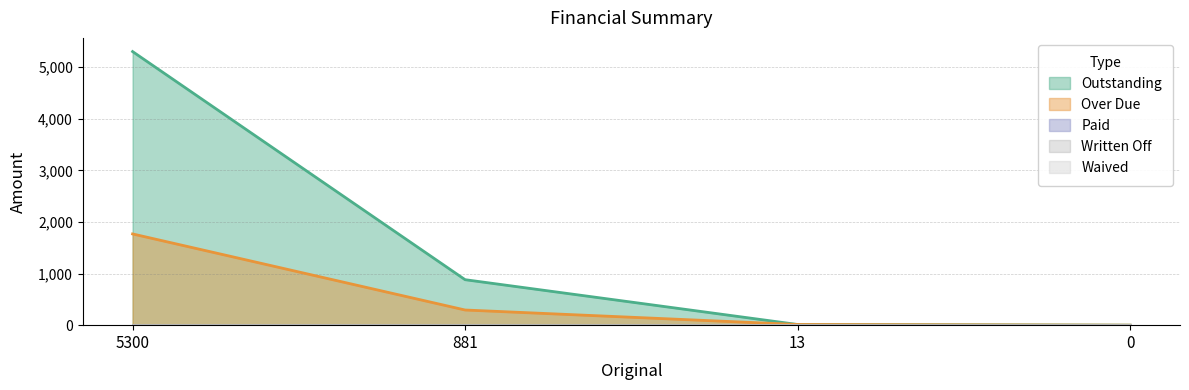

Which category has the highest value across all series?

5300